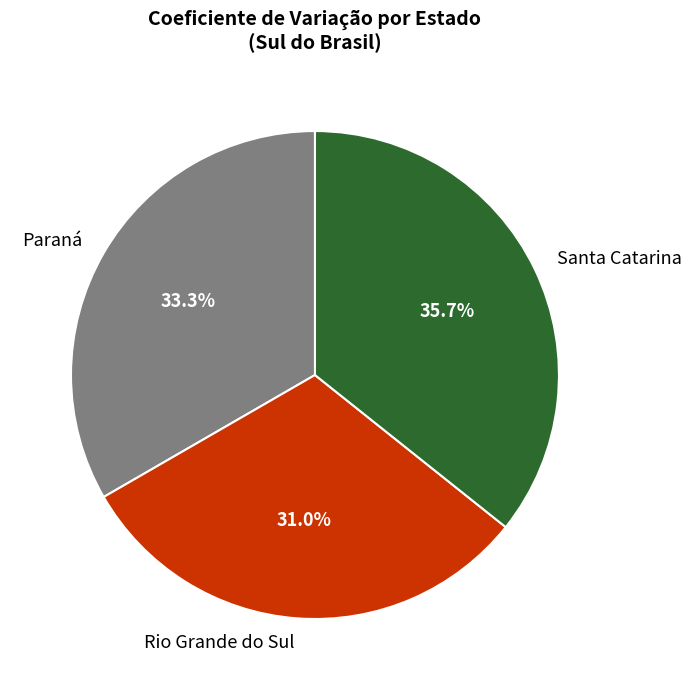

Which category has the smallest portion of the pie?

Rio Grande do Sul